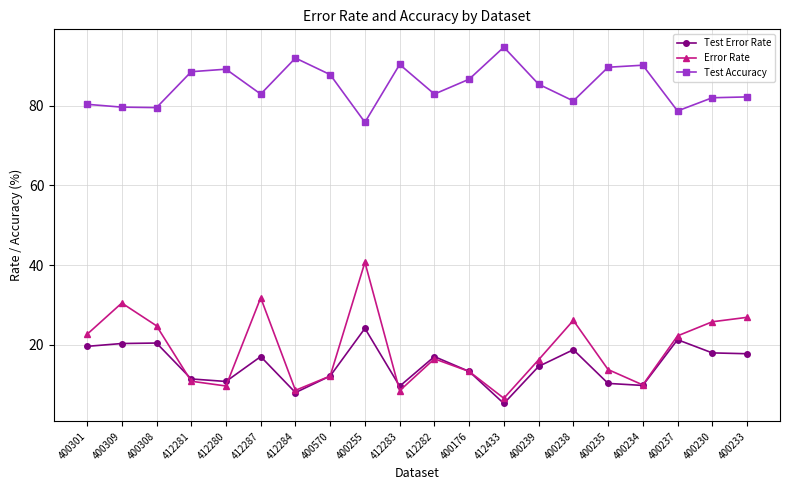

Is the value of Test Accuracy at 412284 greater than the value of Error Rate at 400230?

Yes